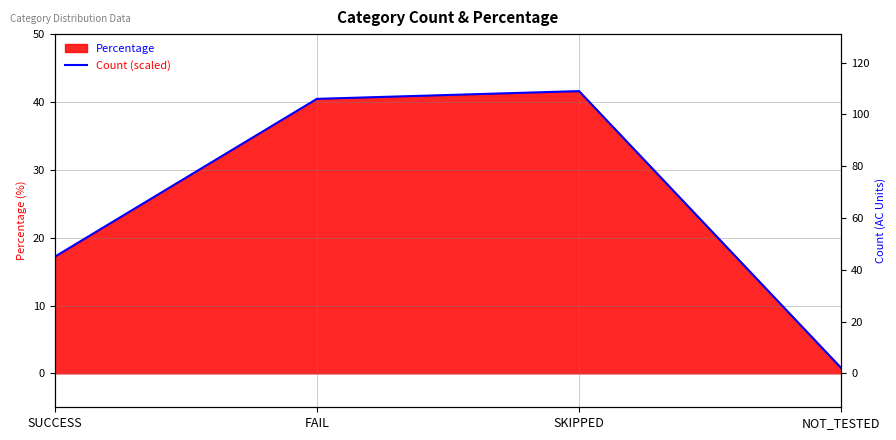

What is the approximate value at FAIL?

40.5